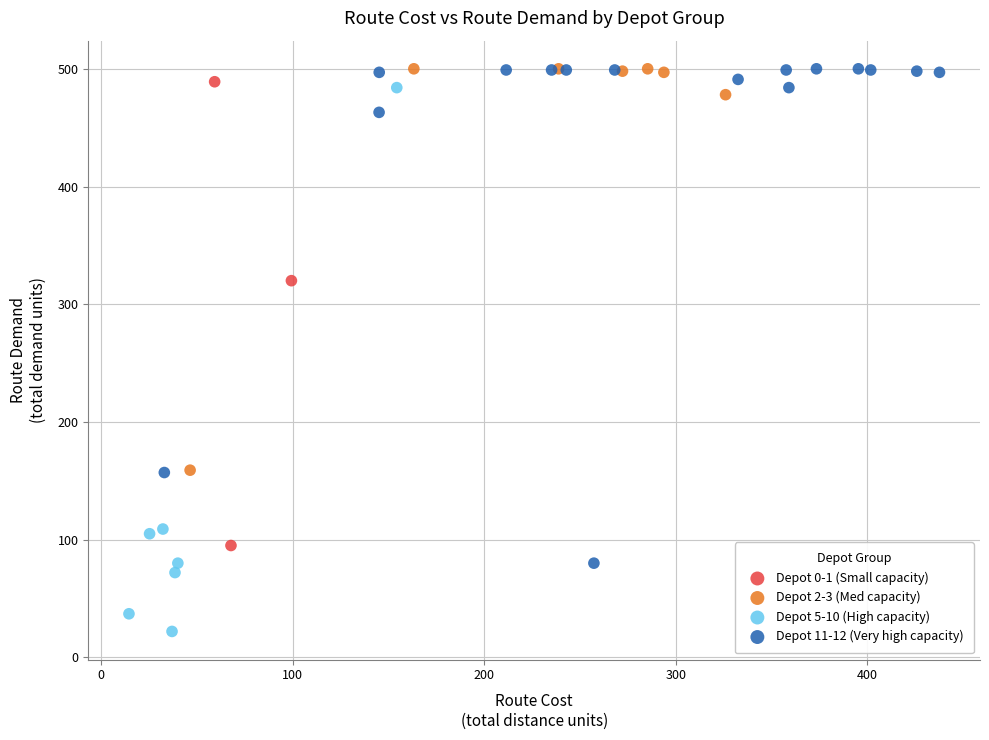

What are all the series names shown in the legend?

Depot 0-1 (Small capacity), Depot 2-3 (Med capacity), Depot 5-10 (High capacity), Depot 11-12 (Very high capacity)